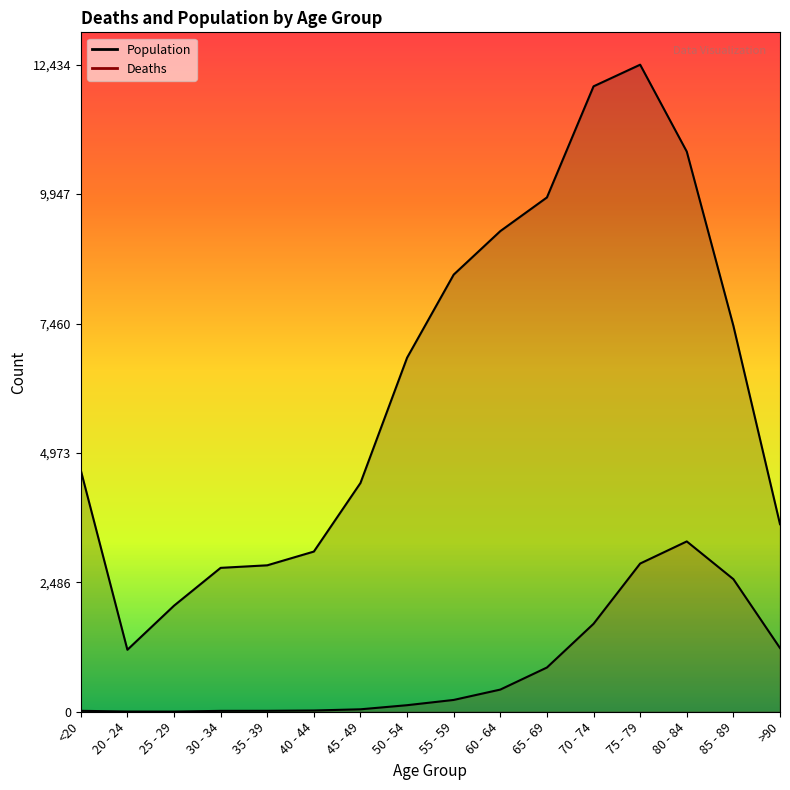

True or false: Deaths and Population intersect in this chart.

False